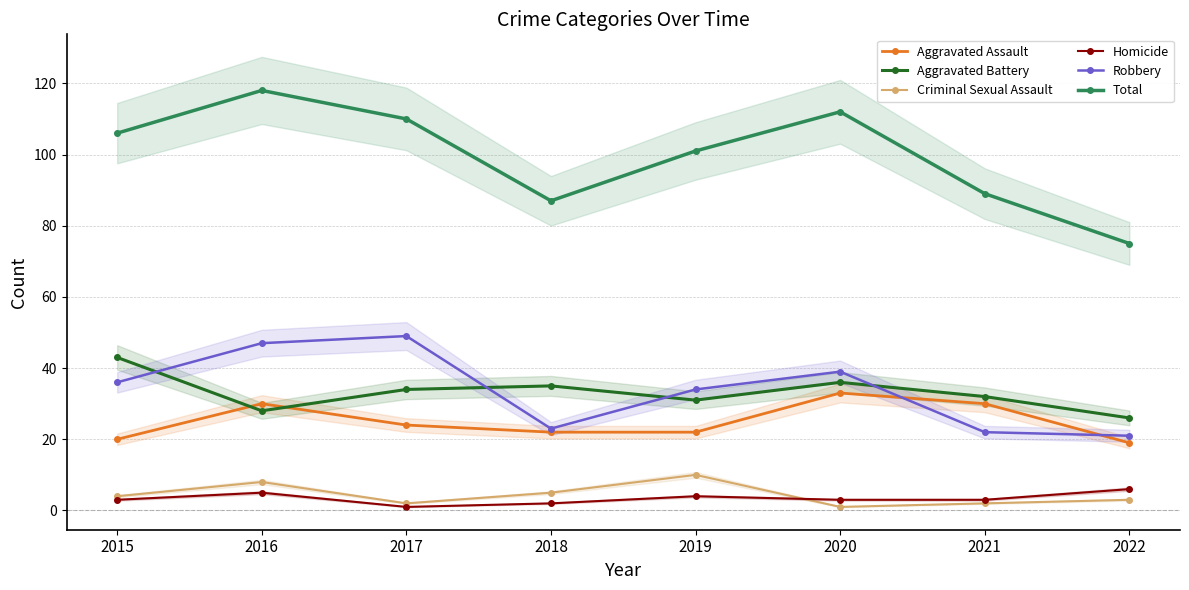

What is the spread (max minus min) of values at 2022?

72